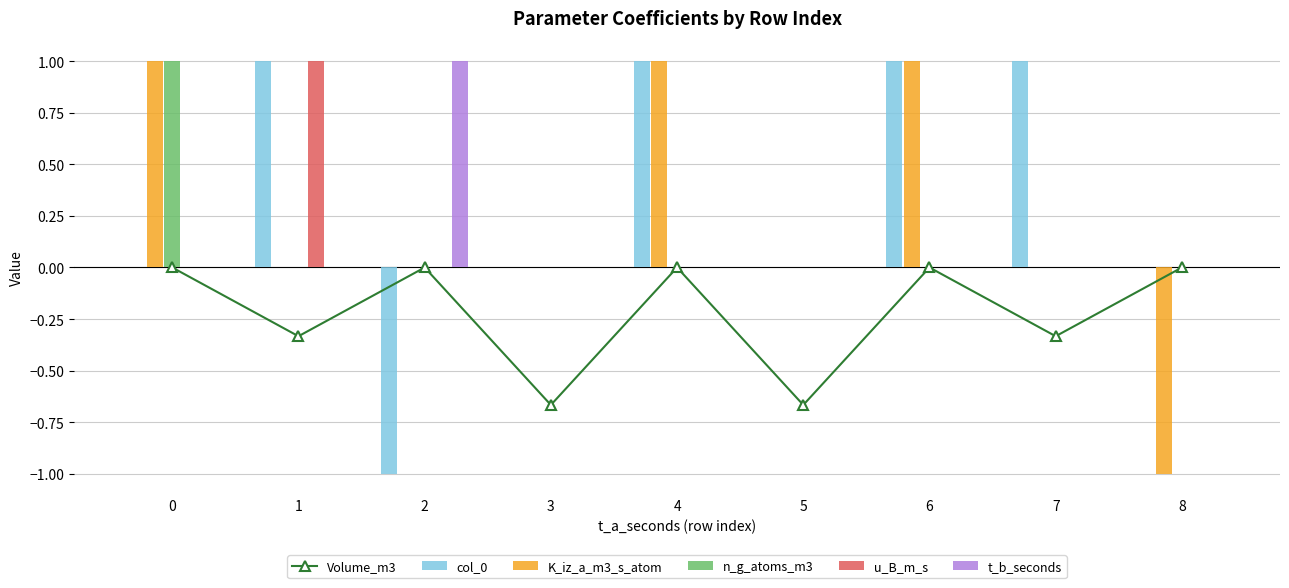

List the series in order of their peak value, highest first.

col_0, K_iz_a_m3_s_atom, n_g_atoms_m3, u_B_m_s, t_b_seconds, Volume_m3